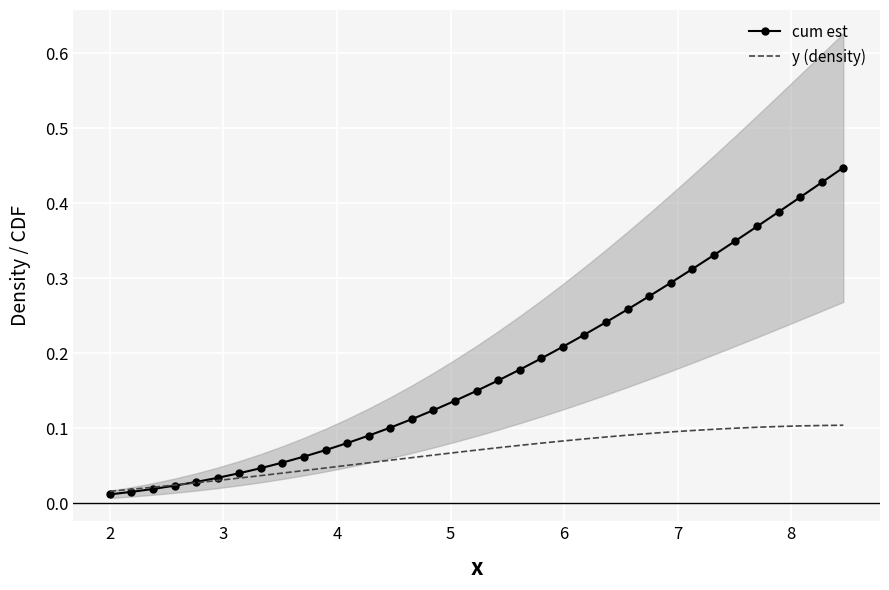

What are all the series names shown in the legend?

cum est, y (density)